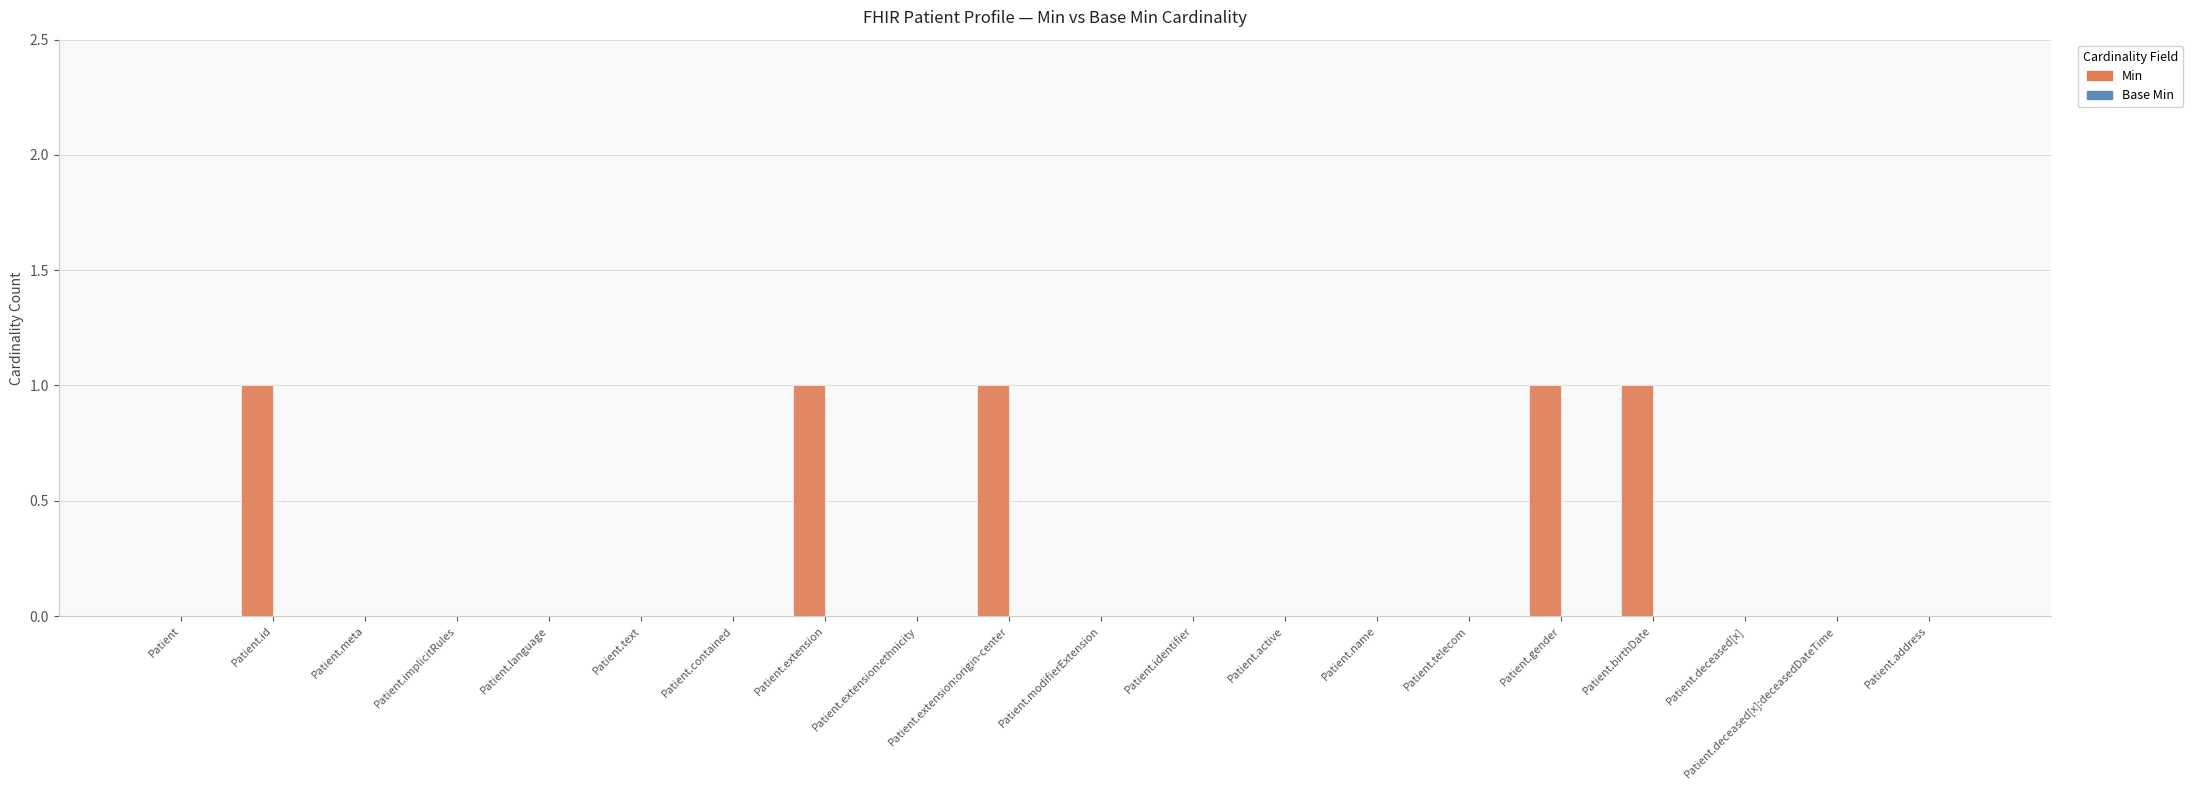

What is the sum of all values?

5